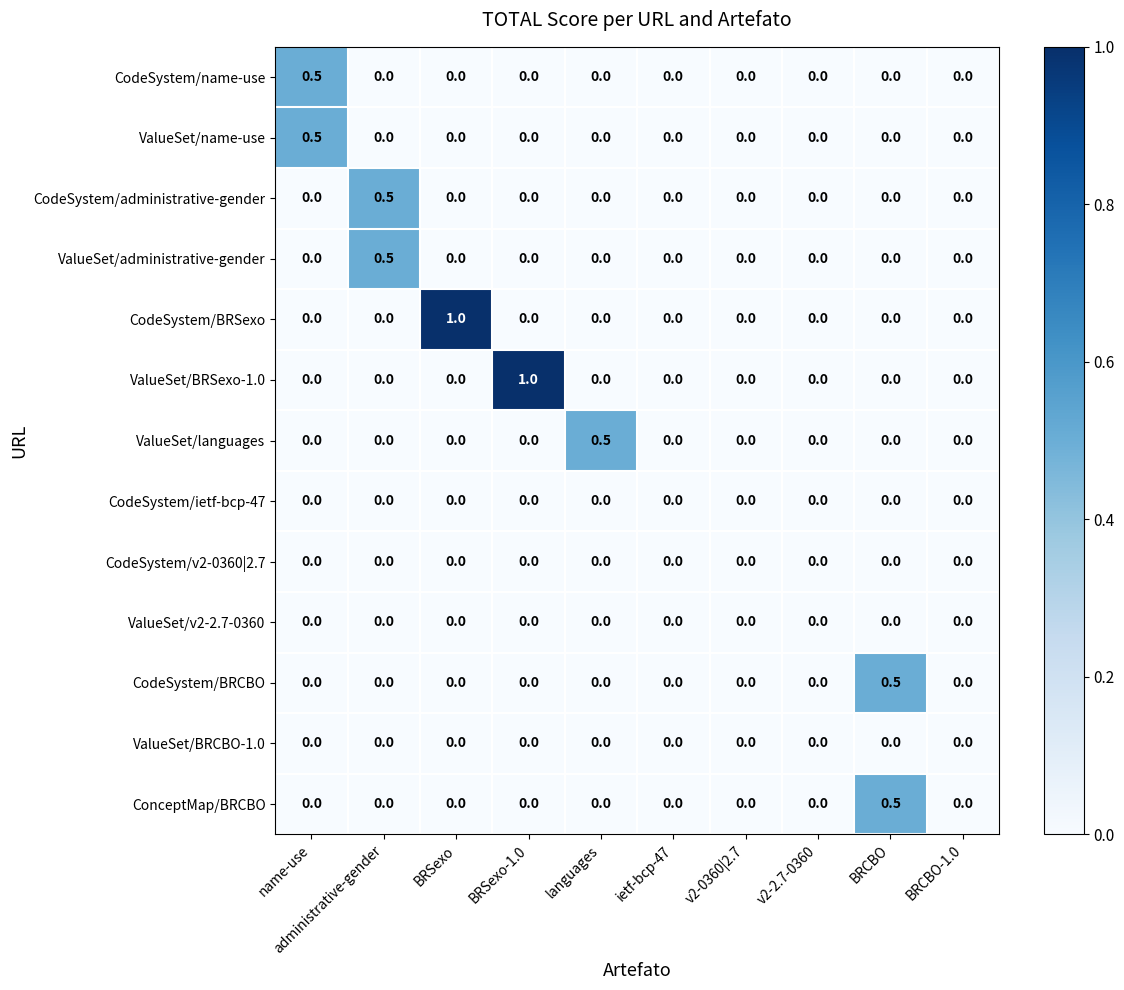

Is it true that CodeSystem/BRSexo equals 0.0 at name-use?

True